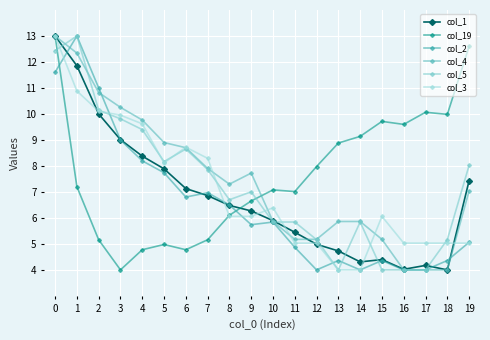

After their last crossing, which series has the higher values: col_1 or col_3?

col_1